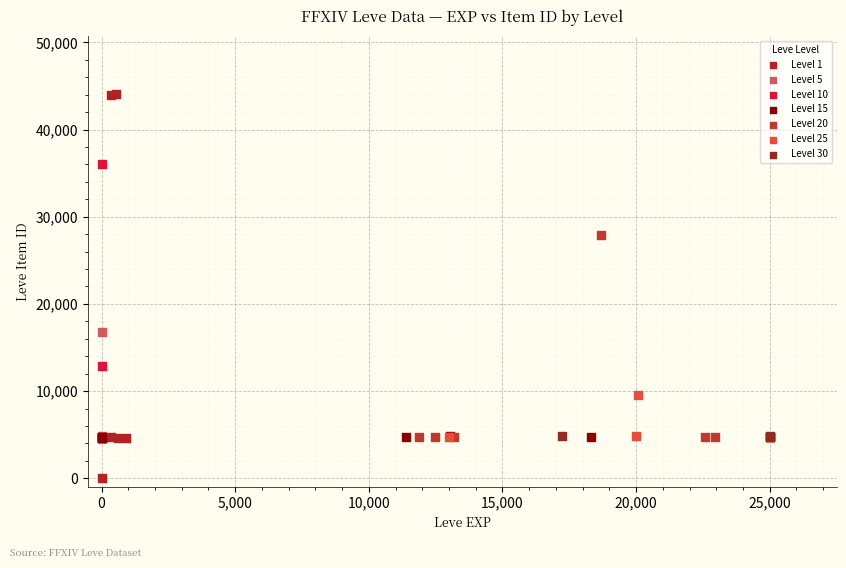

Which series reaches the maximum Y coordinate?

Level 1